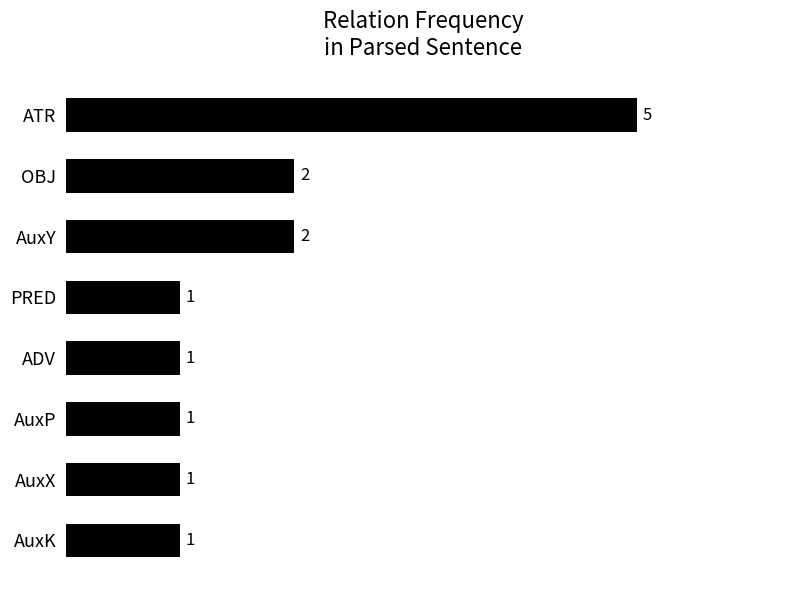

Approximately how many times larger is the value at PRED compared to AuxP?

1.0